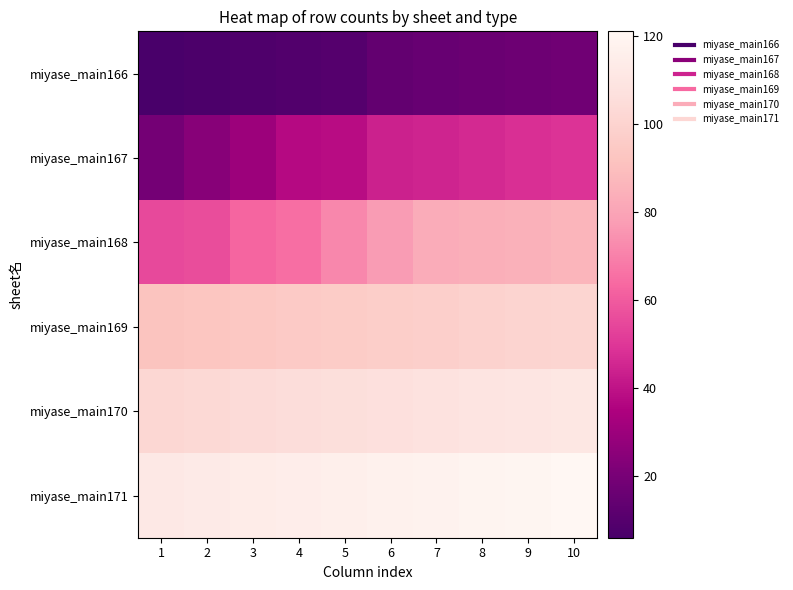

Between 6 and 7, which series saw the biggest shift?

miyase_main168